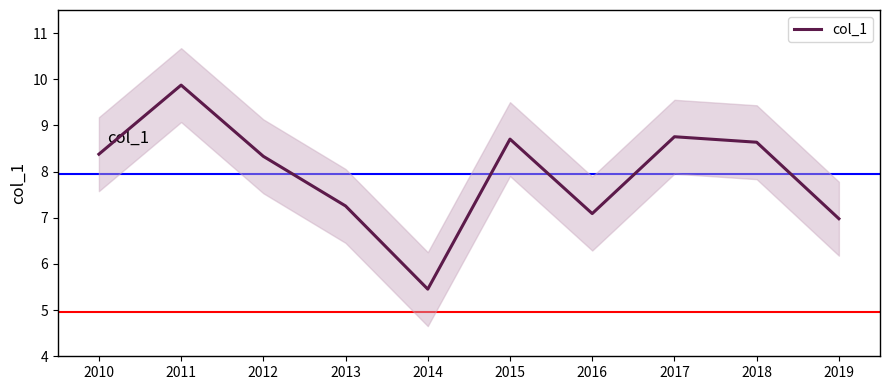

The col_1 series shows 8.5 at 2014. True or false?

False